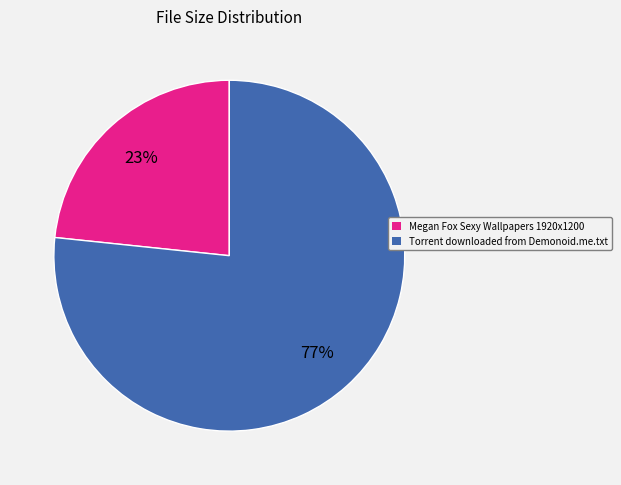

Which category has the biggest portion of the pie?

Torrent downloaded from Demonoid.me.txt